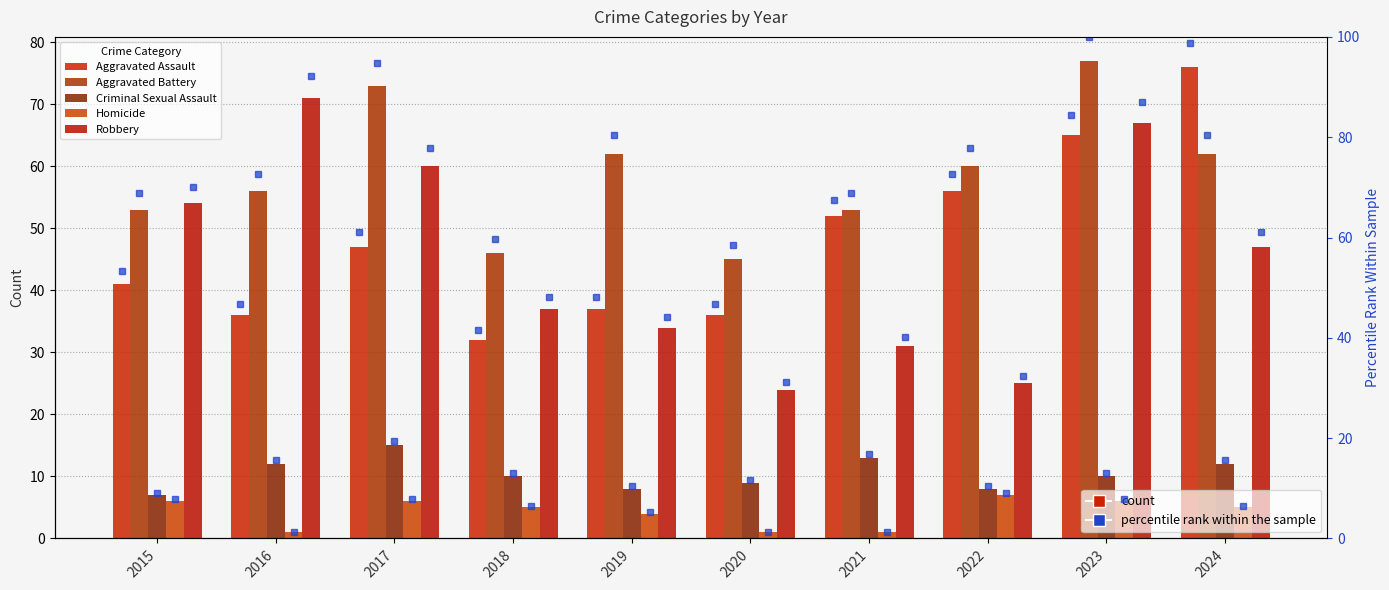

What is the difference between the maximum and minimum values in the Aggravated Assault series?

44.0